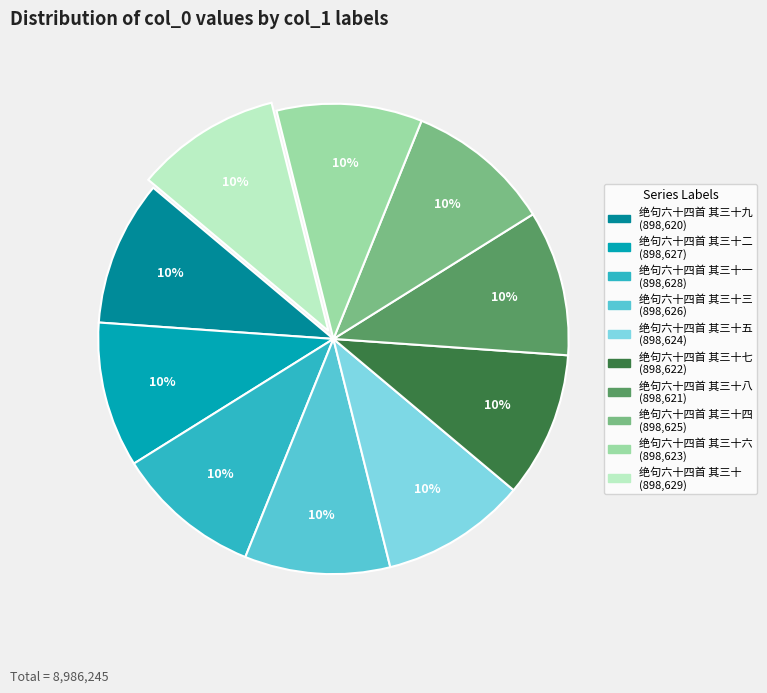

To the nearest percent, what is the average slice percentage?

10%